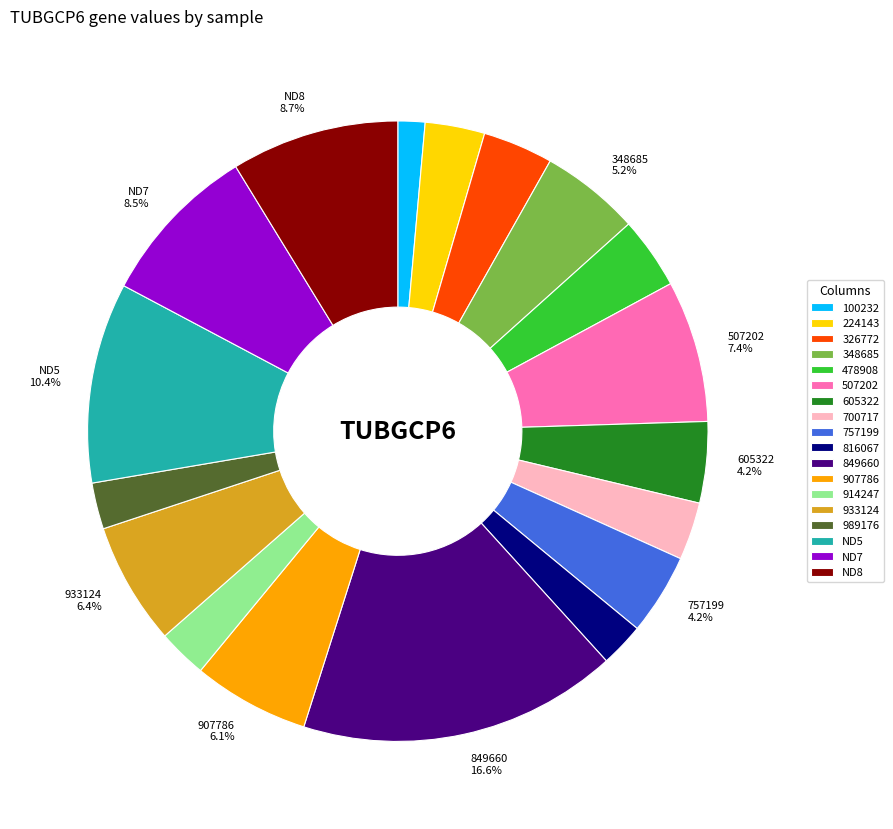

How many segments does this pie chart have?

18